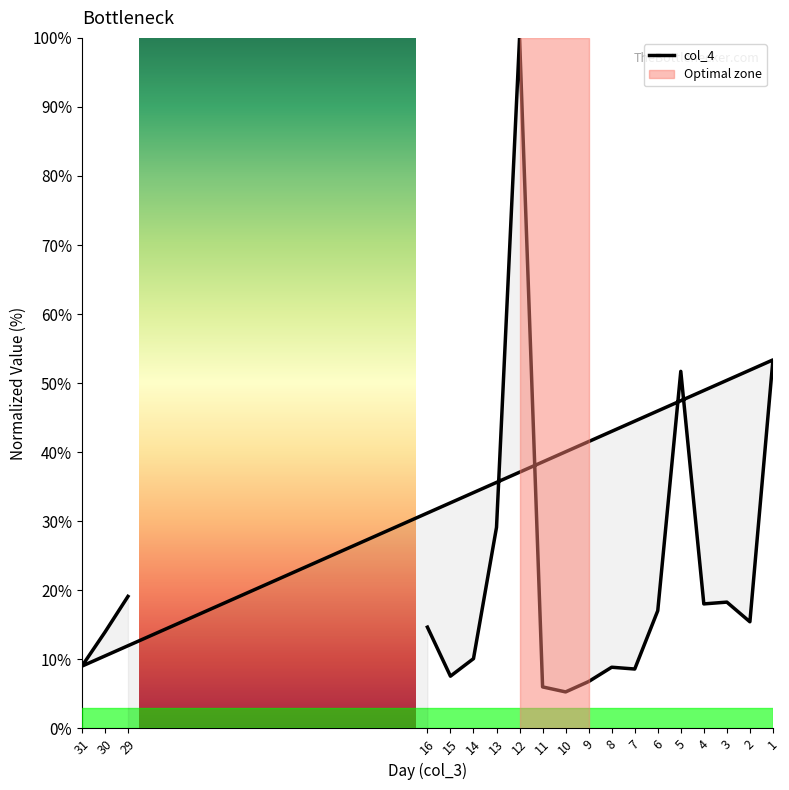

Where does the data first go above 14?

29